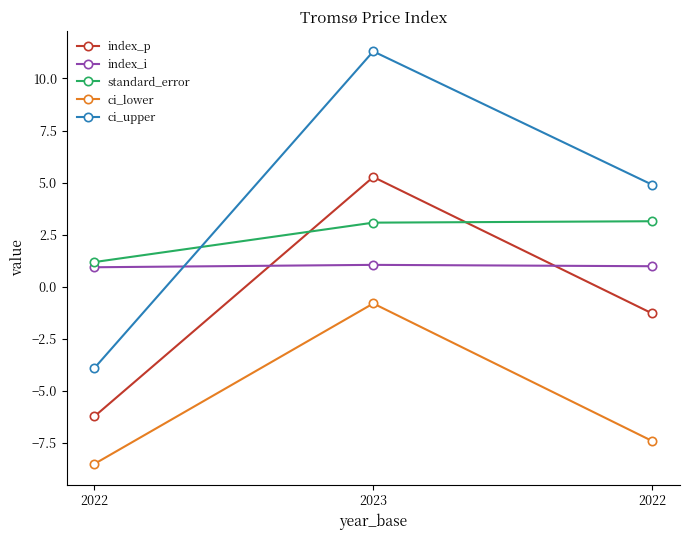

List the series in order of their peak value, lowest first.

ci_lower, index_i, standard_error, index_p, ci_upper